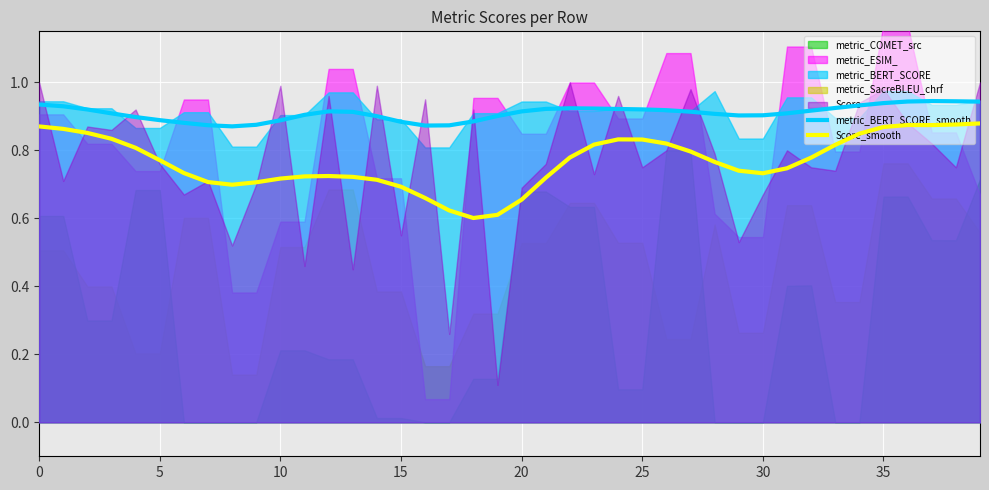

What is the difference between the maximum and second lowest values in the metric_BERT_SCORE_smooth series?

0.1